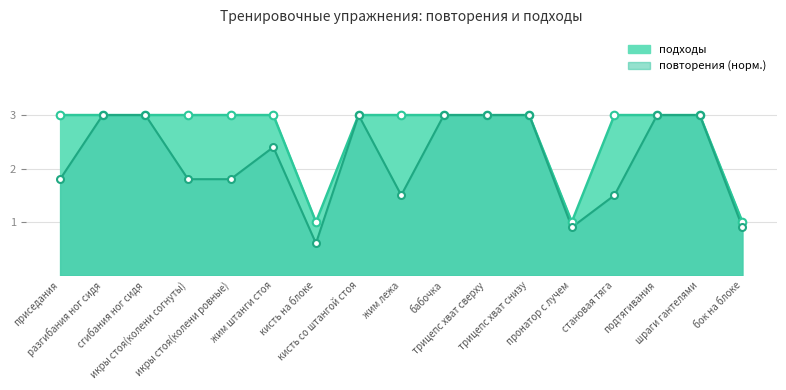

Which has a higher value, становая тяга or пронатор с лучем?

становая тяга